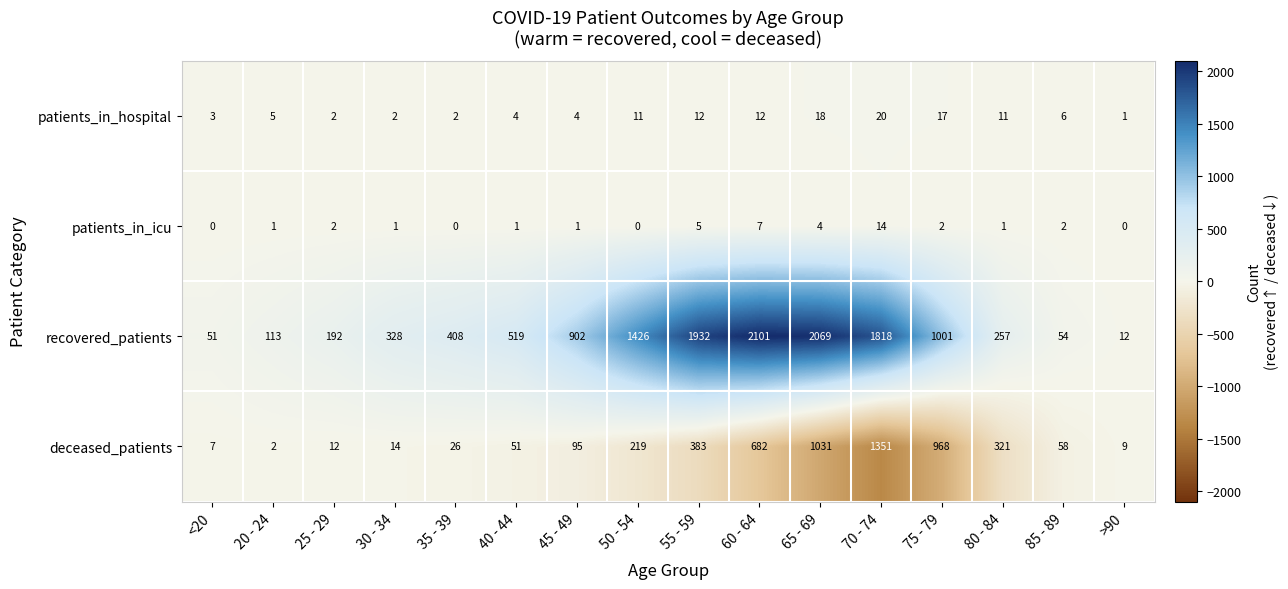

What is the difference between the maximum and minimum values in the patients_in_icu series?

14